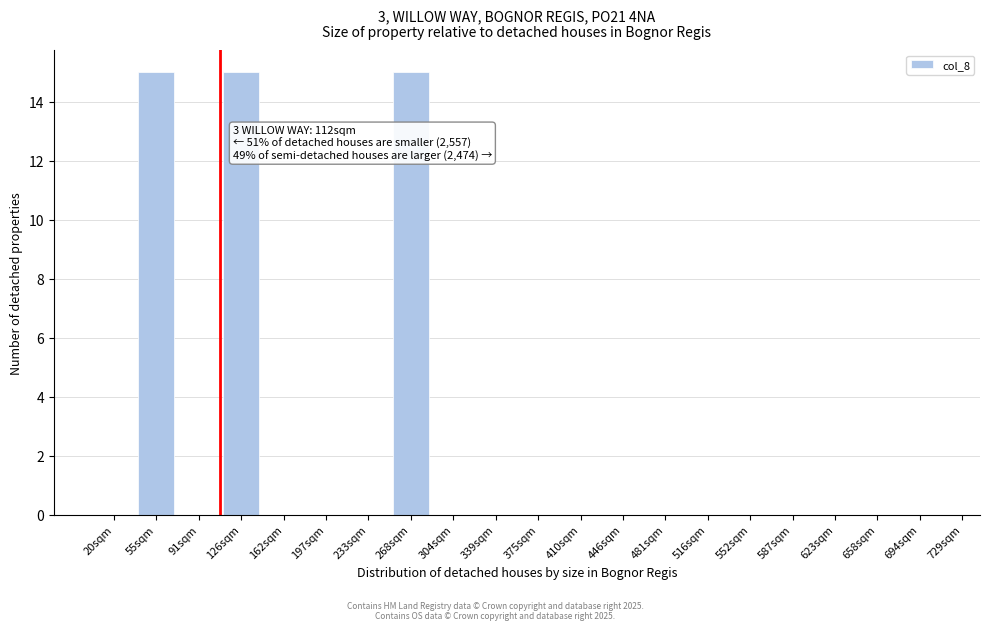

Reading right to left, transcribe all the data shown in this chart.

694sqm=0	658sqm=0	623sqm=0	587sqm=0	552sqm=0	516sqm=0	481sqm=0	446sqm=0	410sqm=0	375sqm=0	339sqm=0	304sqm=0	268sqm=15	233sqm=0	197sqm=0	162sqm=0	126sqm=15	91sqm=0	55sqm=15	20sqm=0